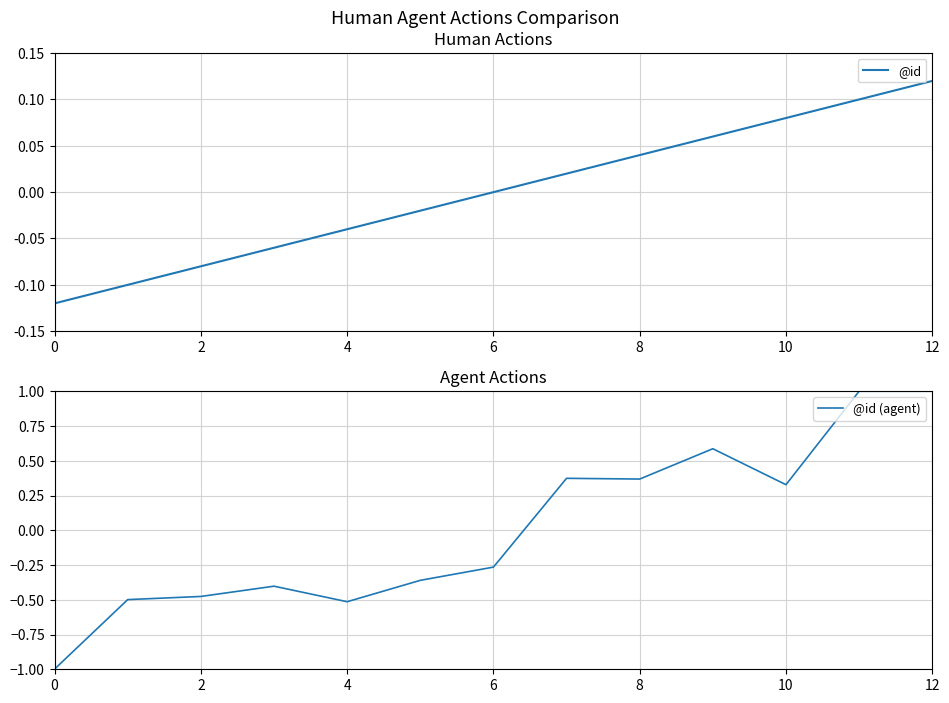

How many values in the @id series are below 0?

6